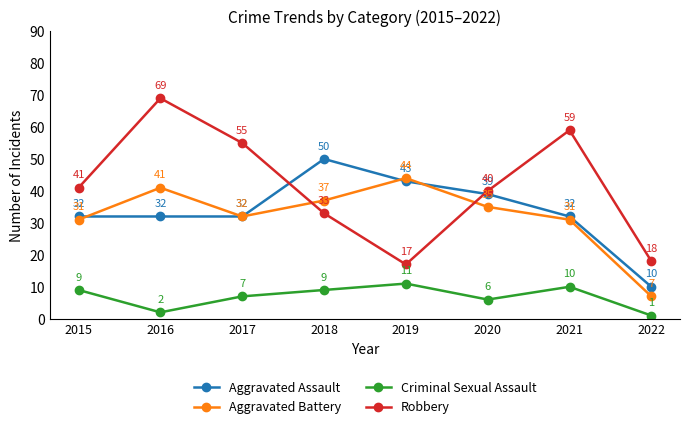

Rank the series by their maximum value, from lowest to highest.

Criminal Sexual Assault, Aggravated Battery, Aggravated Assault, Robbery